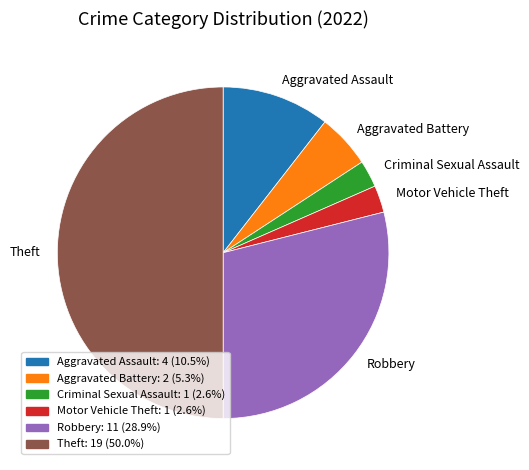

Is the sum of Robbery and Motor Vehicle Theft greater than half?

No